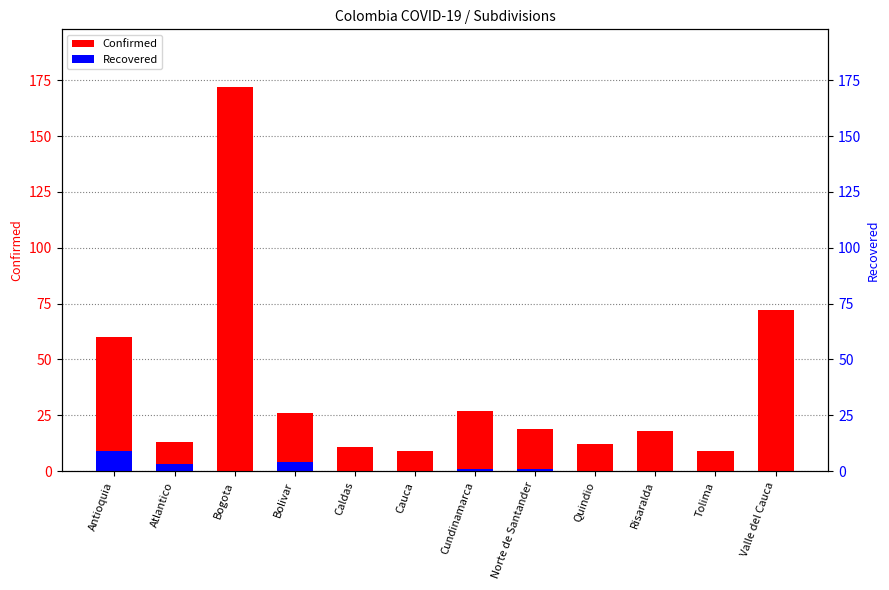

Rank the series by their maximum value, from lowest to highest.

Recovered, Confirmed